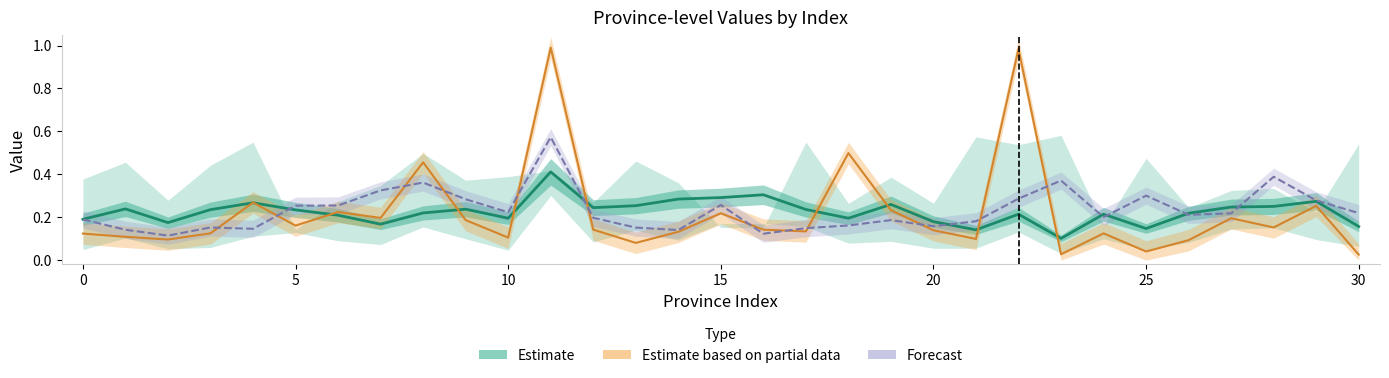

At which category does col_5 reach its first local peak?

4